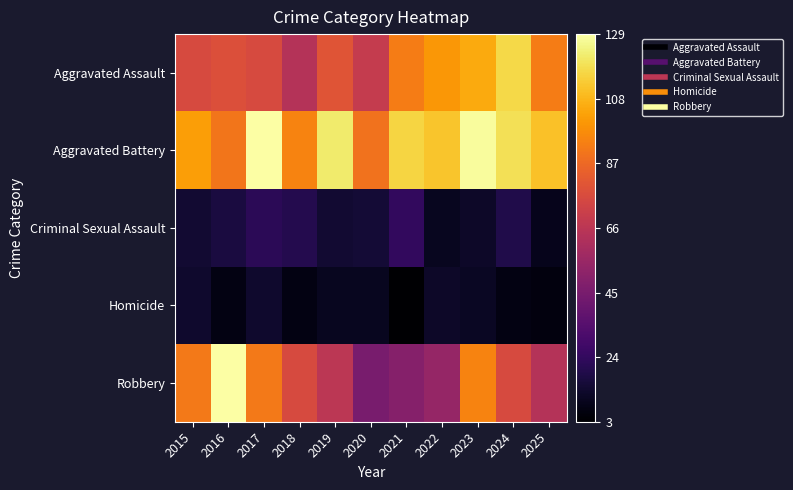

Reading right to left, what are all the values shown in this chart?

Aggravated Assault: 2025=93	2024=117	2023=105	2022=100	2021=93	2020=69	2019=80	2018=64	2017=76	2016=78	2015=76
Aggravated Battery: 2025=111	2024=119	2023=128	2022=112	2021=116	2020=90	2019=122	2018=95	2017=129	2016=91	2015=102
Criminal Sexual Assault: 2025=9	2024=19	2023=12	2022=10	2021=24	2020=15	2019=14	2018=20	2017=22	2016=17	2015=14
Homicide: 2025=6	2024=7	2023=11	2022=12	2021=3	2020=10	2019=10	2018=7	2017=13	2016=7	2015=13
Robbery: 2025=64	2024=76	2023=95	2022=54	2021=49	2020=45	2019=66	2018=76	2017=92	2016=129	2015=92